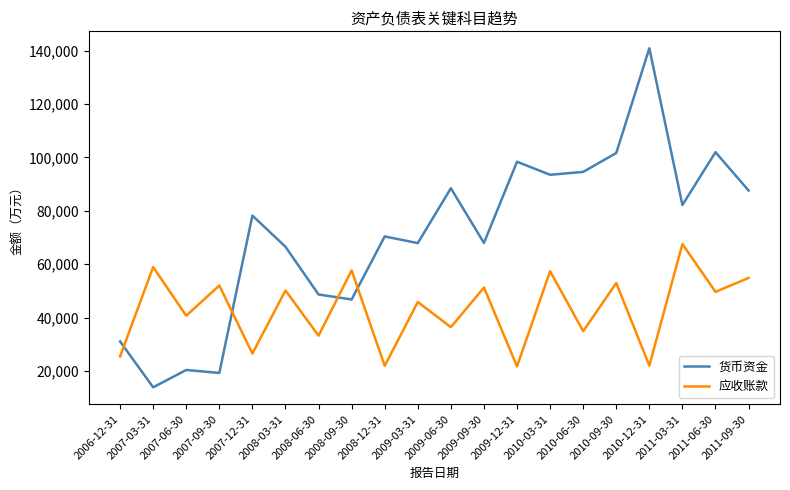

The 货币资金 series shows 157350 at 2010-06-30. True or false?

False